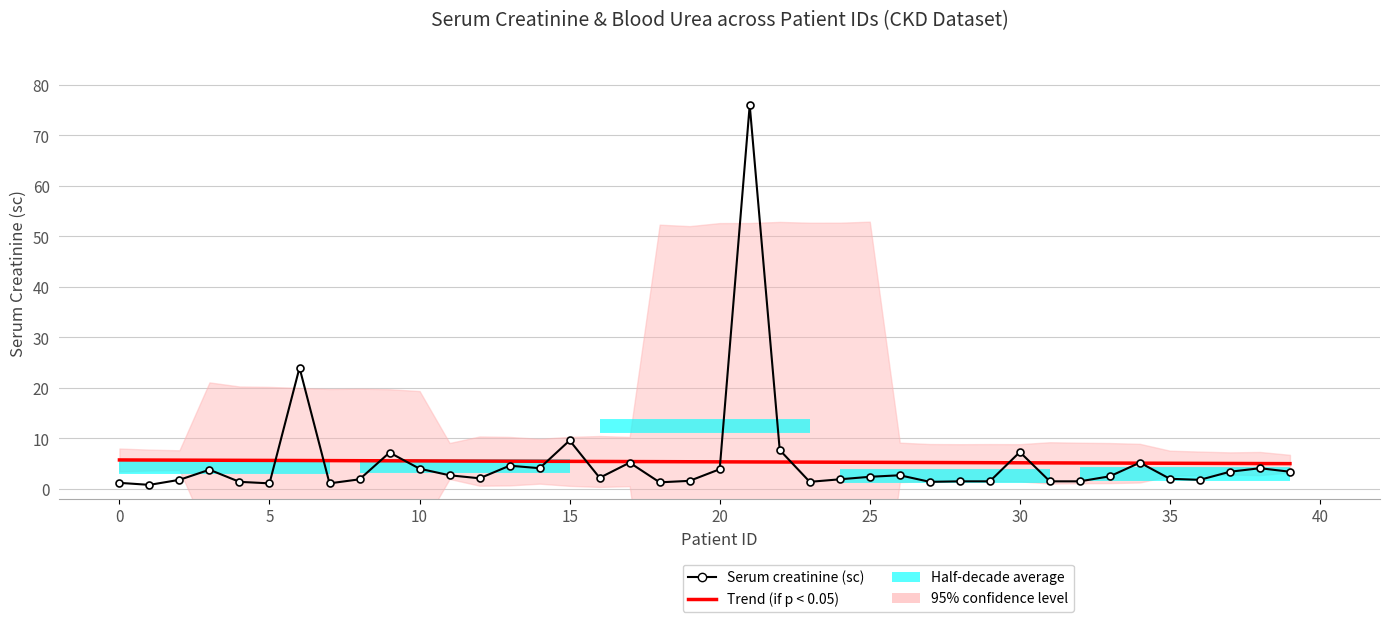

What is the difference between the second highest and second lowest values in the Trend (if p < 0.05) series?

0.7